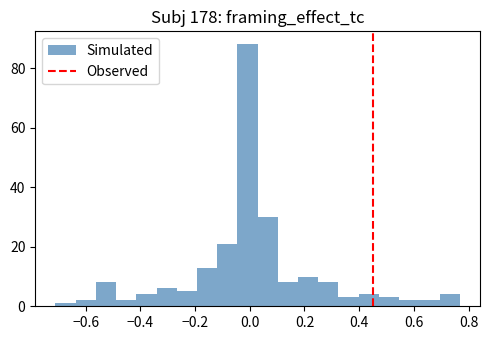

Read against the x-axis, roughly where is the centre of the tallest bar?

0.00